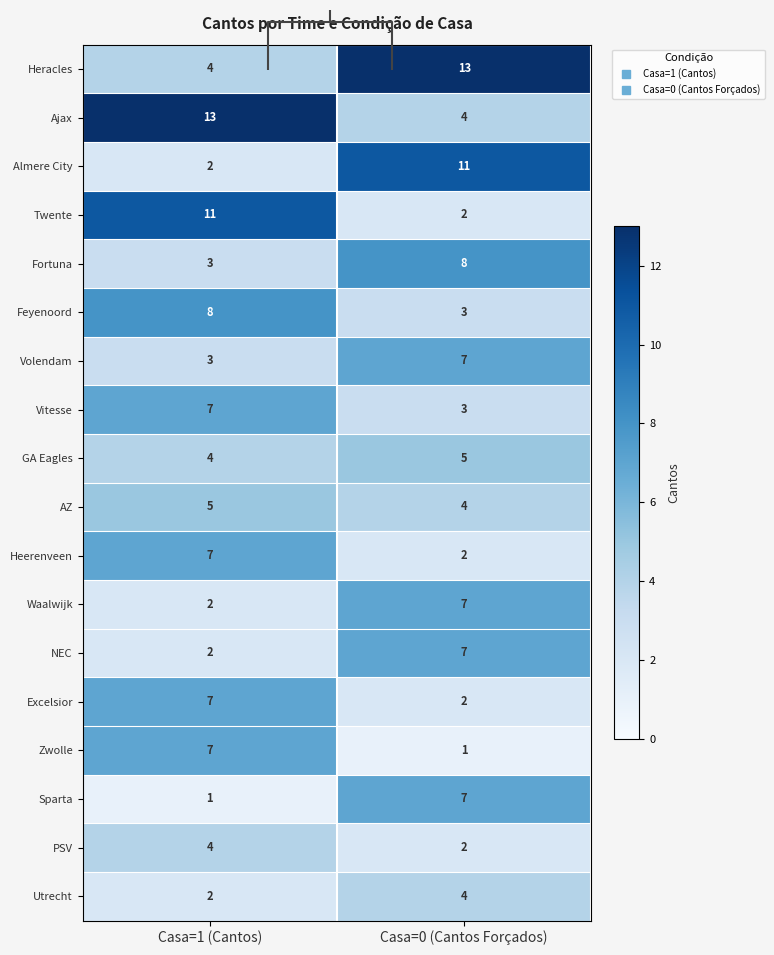

What is the lowest value of the Almere City series?

2